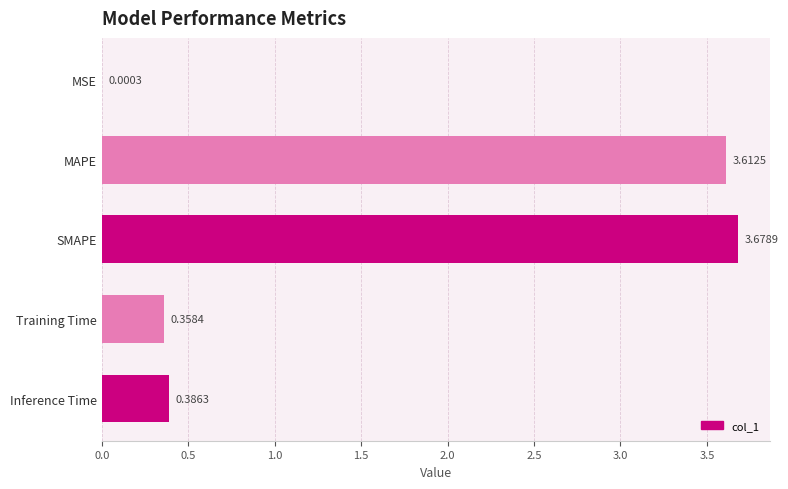

Which has a higher value, Training Time or MAPE?

MAPE